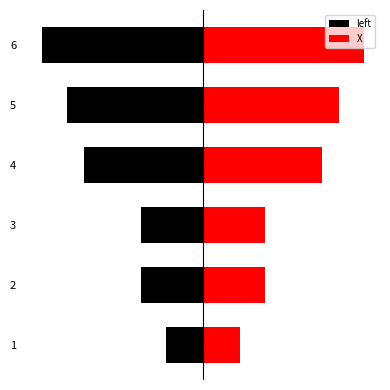

How many values in the X series are below 146?

3